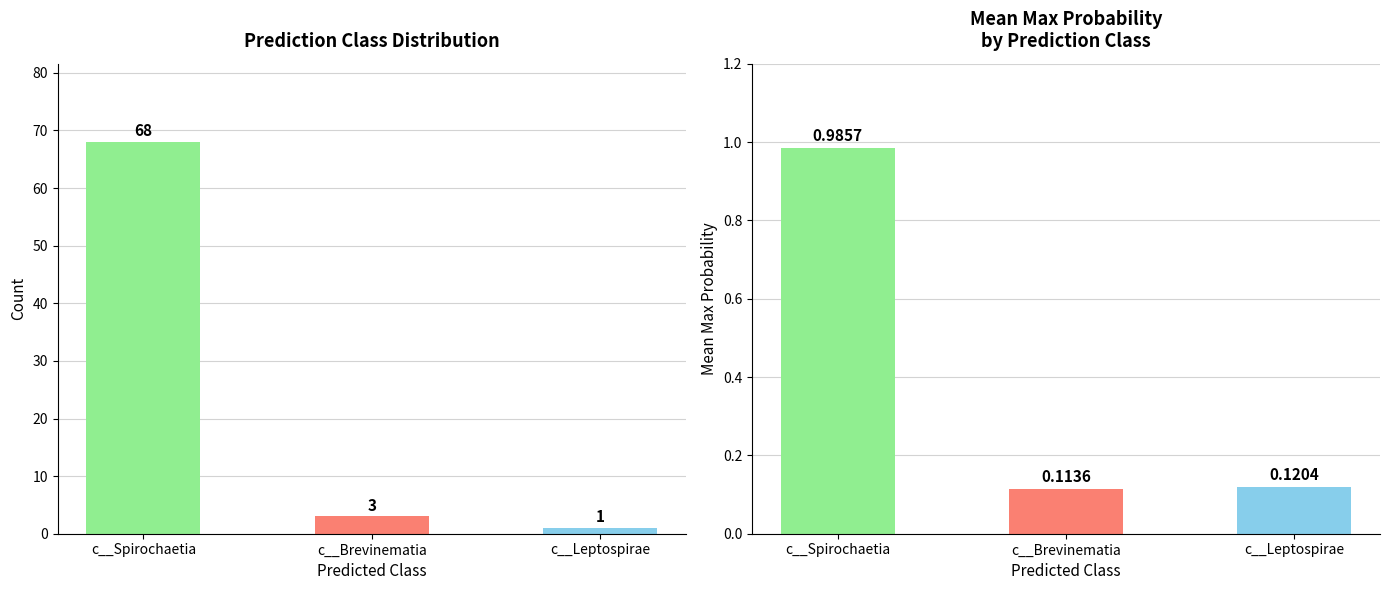

List the labels in order of Mean Max Prob value, largest first.

c__Spirochaetia, c__Leptospirae, c__Brevinematia